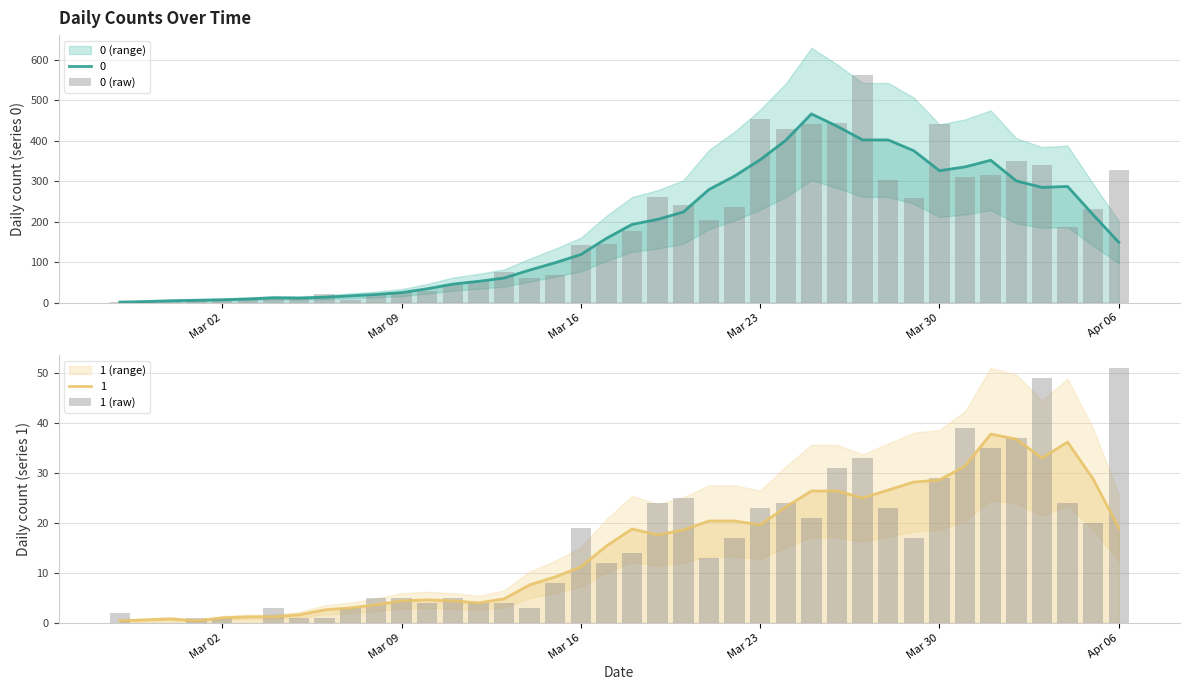

At how many categories does at least one series exceed 62?

24